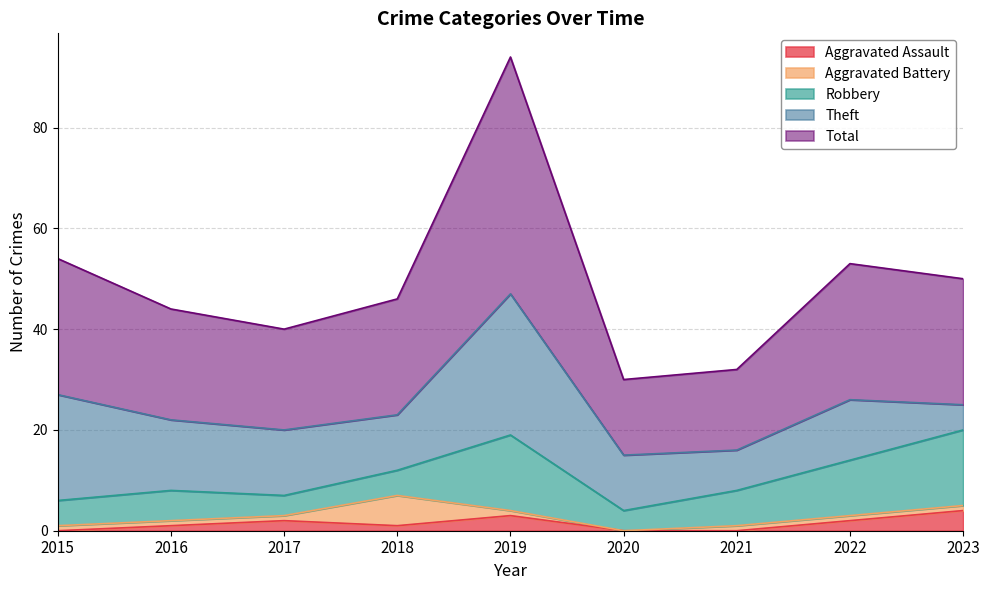

Rank the series by their maximum value, from lowest to highest.

Aggravated Assault, Aggravated Battery, Robbery, Theft, Total